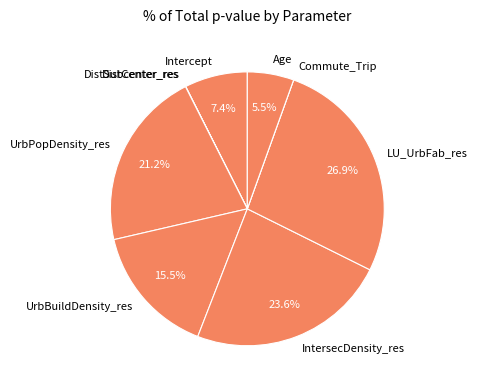

What is the largest slice in the pie chart?

LU_UrbFab_res